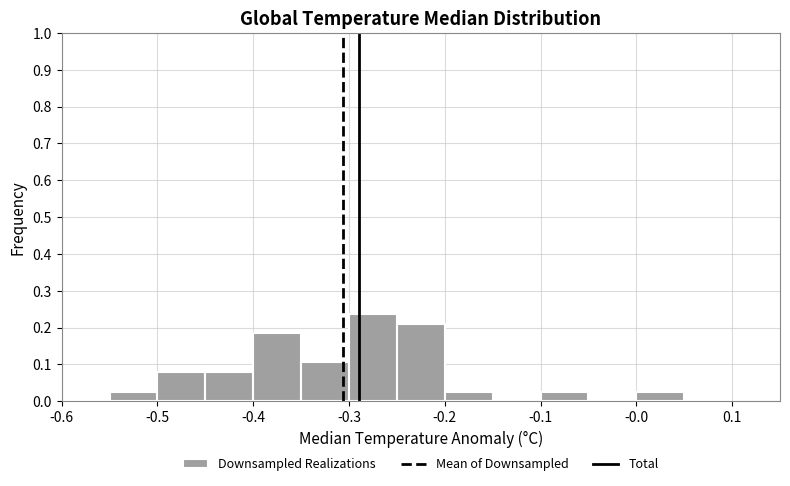

What is the height of the bar covering -0.20 to -0.15 on the x-axis? The values are not printed on the chart, so give them approximately, as read against the axis.

0.03